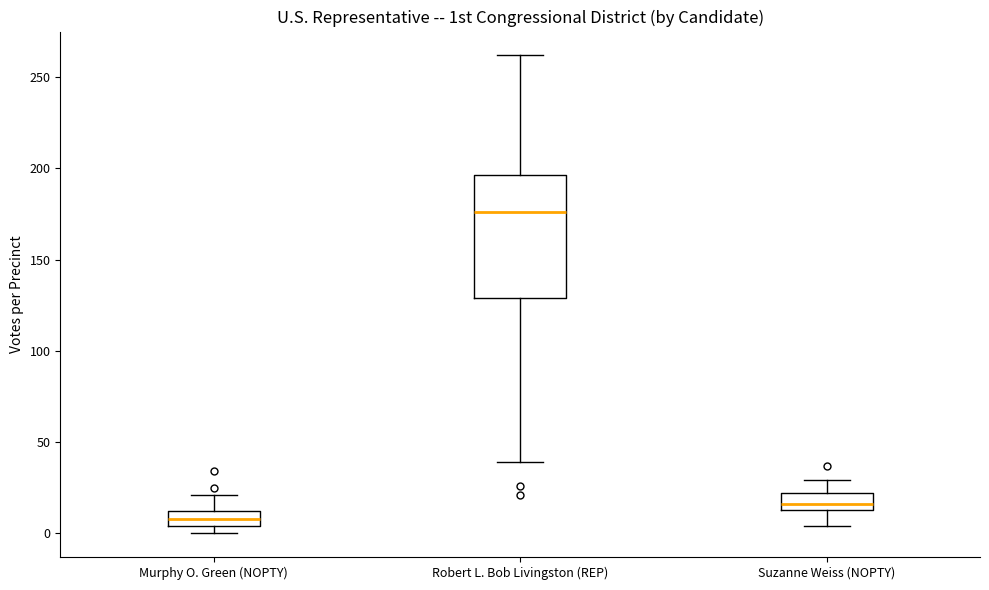

Reading left to right, read every box against the y-axis: the position of its median line, the range the box covers, and the ends of its whiskers. The values are not printed on the chart, so give them approximately, as read against the axis.

Murphy O. Green (NOPTY): median 10 (inside the box), box 5 to 10, whiskers 0 to 20
Robert L. Bob Livingston (REP): median 175, box 130 to 195, whiskers 40 to 260
Suzanne Weiss (NOPTY): median 15 (inside the box), box 15 to 20, whiskers 5 to 30